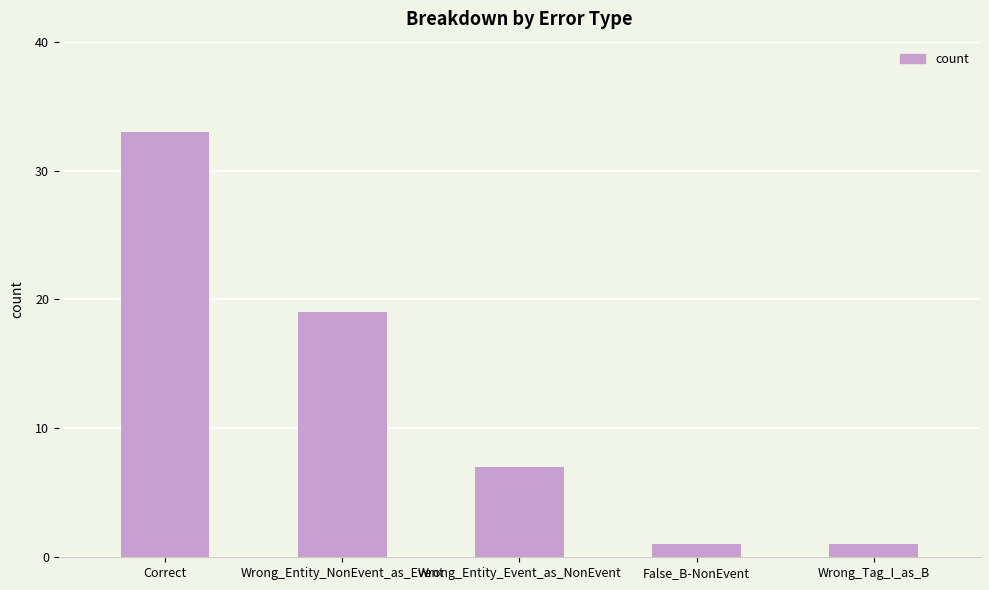

At which label is the value closest to 17?

Wrong_Entity_NonEvent_as_Event